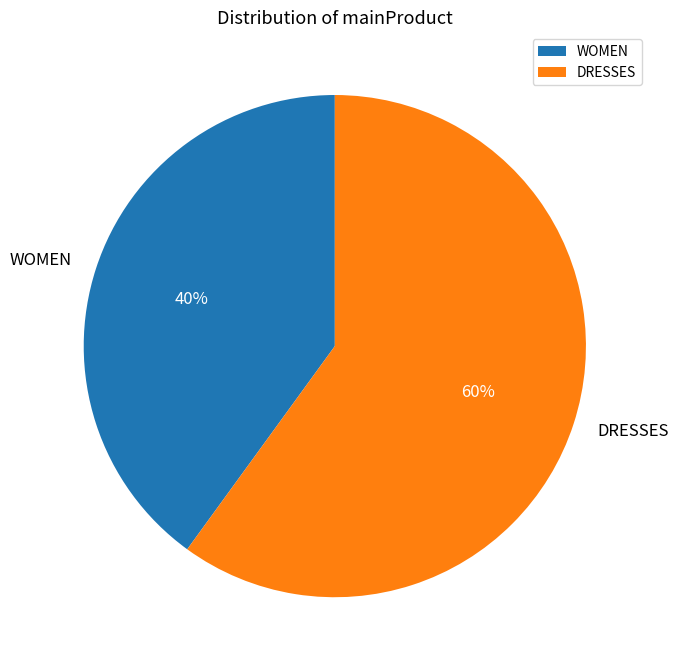

Approximately how many times larger is the value at DRESSES compared to WOMEN?

1.5